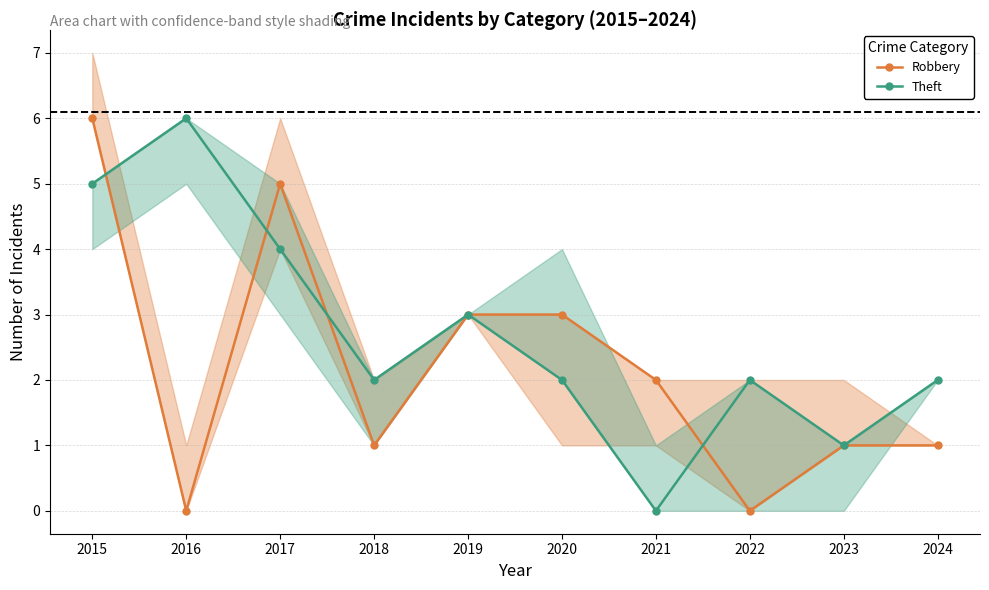

Which series has the largest range (max minus min)?

Robbery